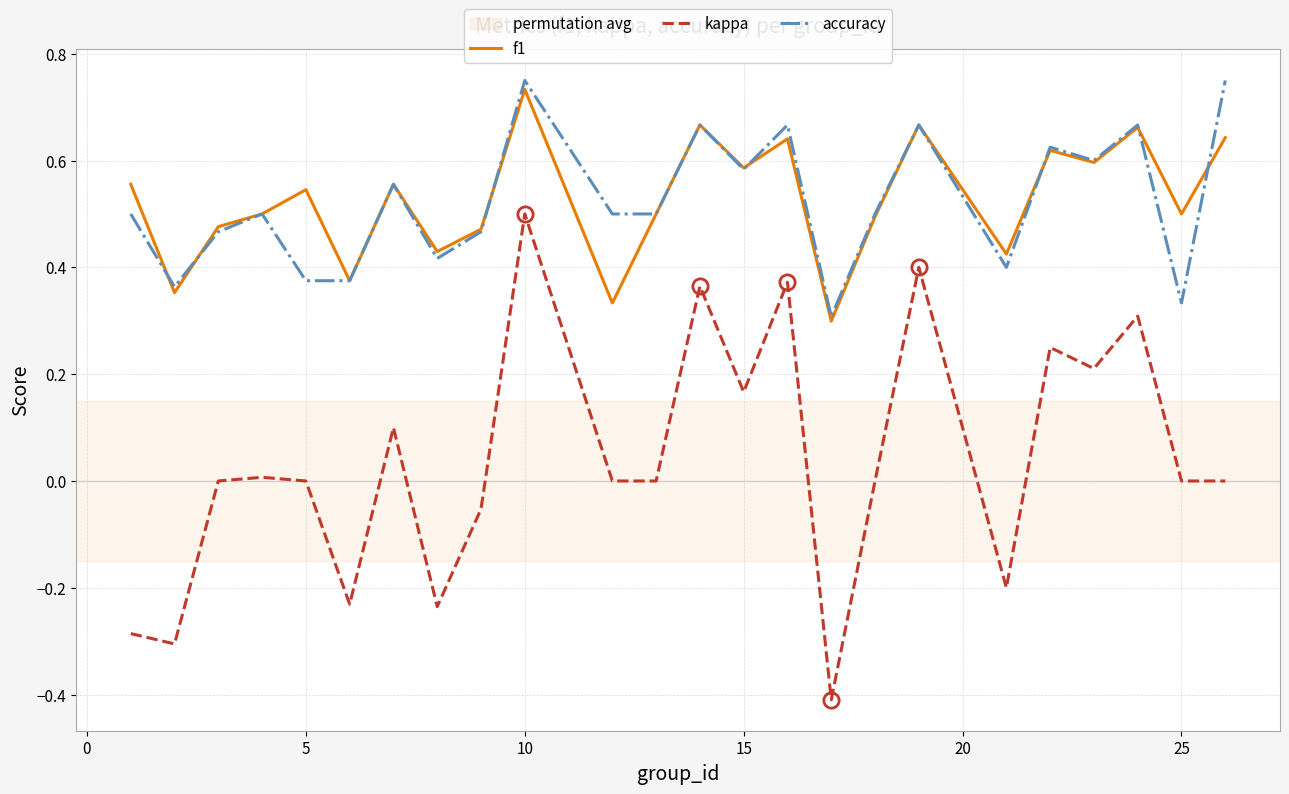

Which series has the largest range (max minus min)?

kappa